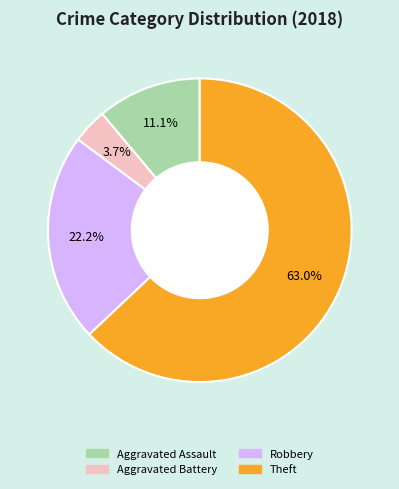

Does any single category account for the majority?

Yes